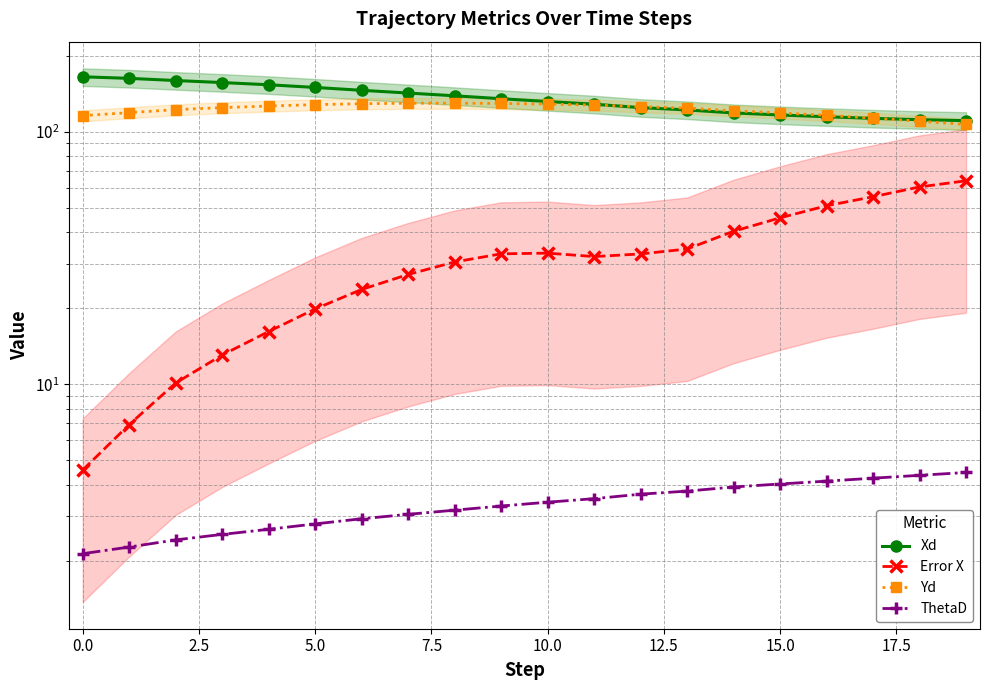

Which series has the largest total across all categories?

Xd